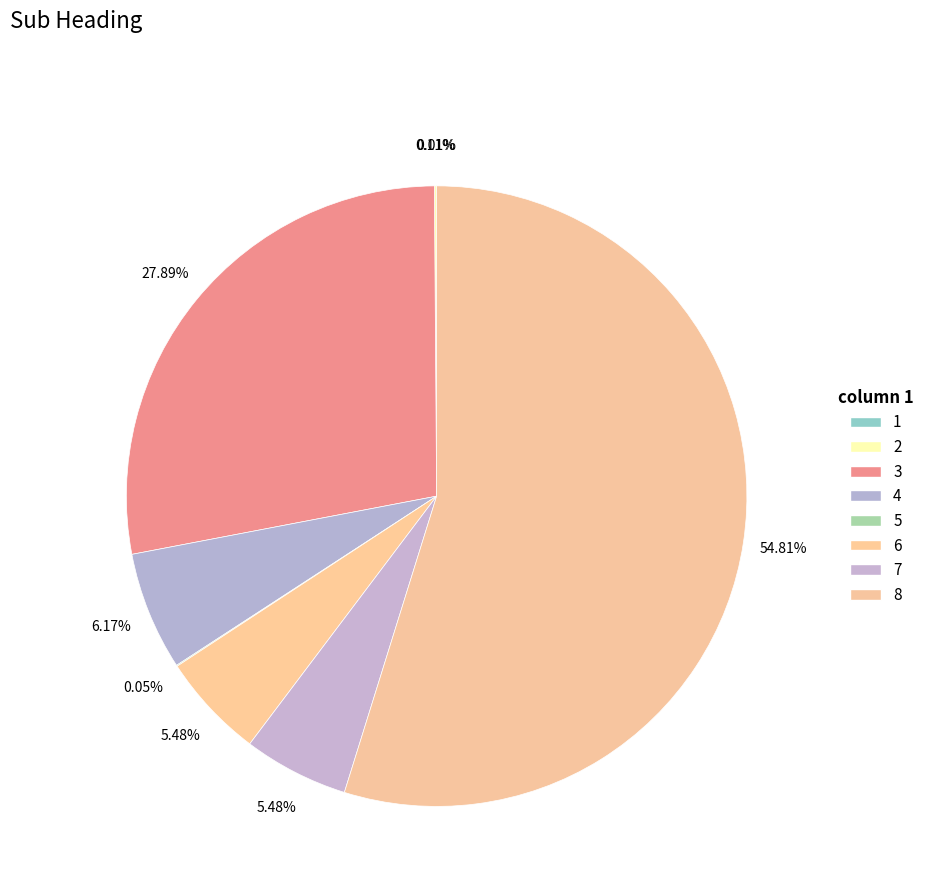

Count the number of slices in the pie.

8